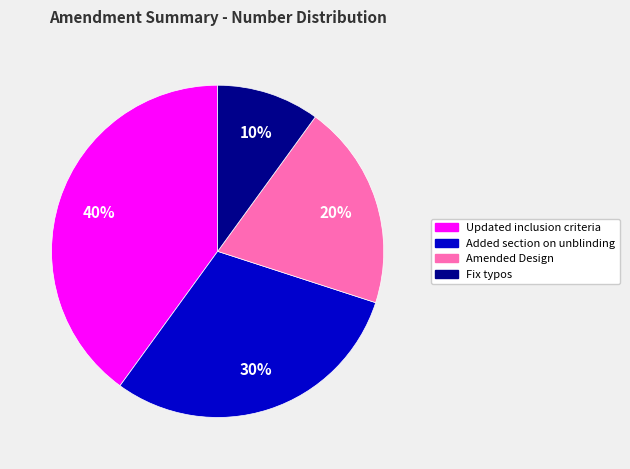

To the nearest percent, what is the difference between the largest and smallest slice percentages?

30%